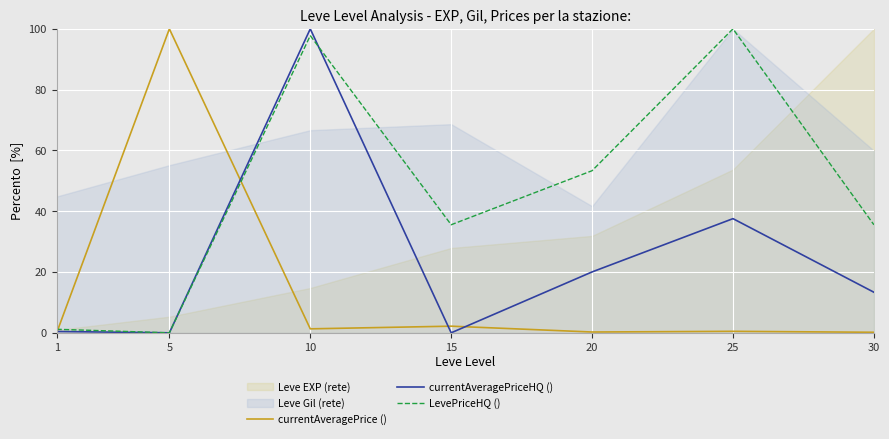

Is it true that currentAveragePriceHQ () equals 19.3 at 30?

False